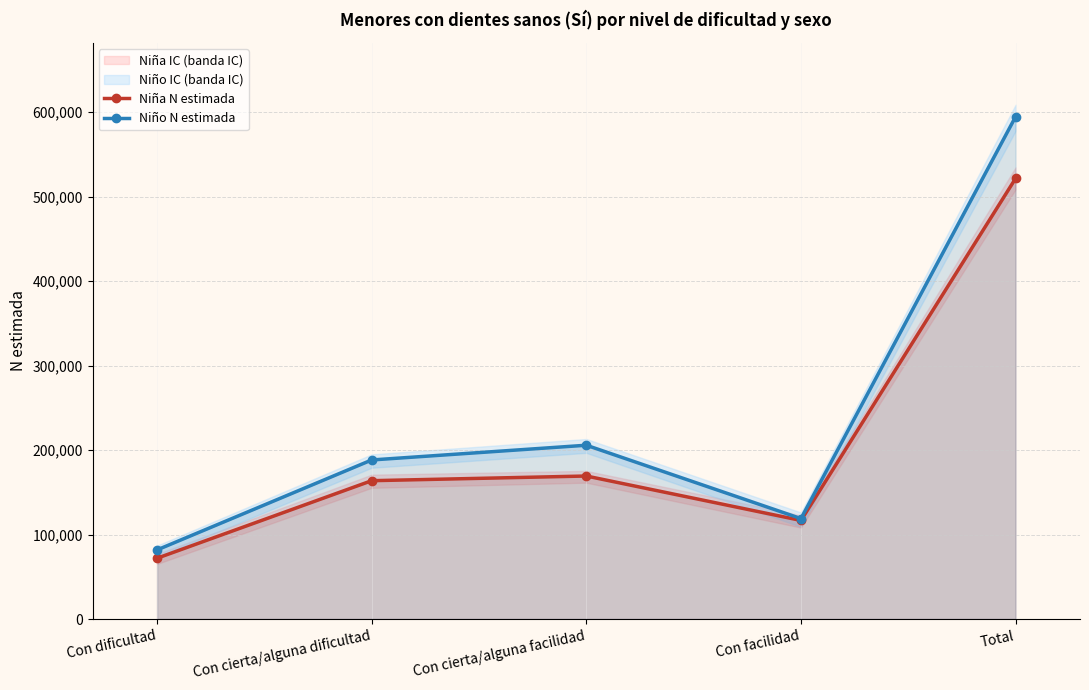

True or false: Niño N estimada and Niña N estimada intersect in this chart.

False